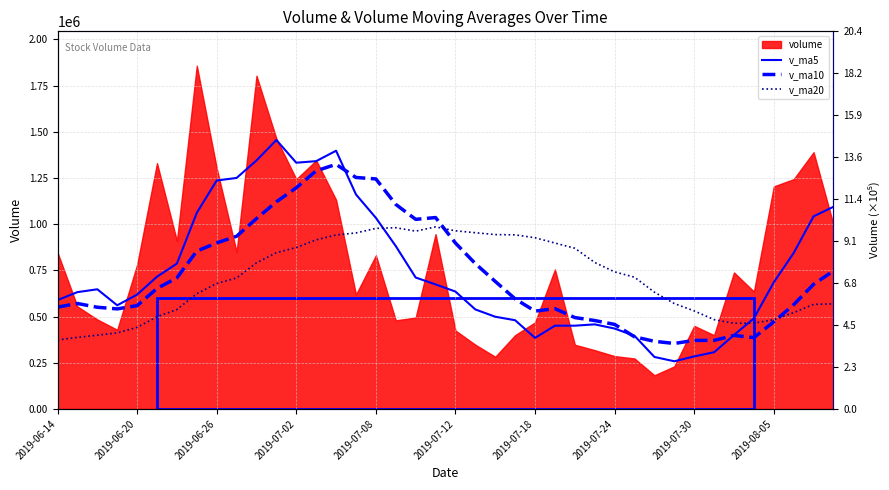

How many values in the v_ma20 series exceed 713101?

20